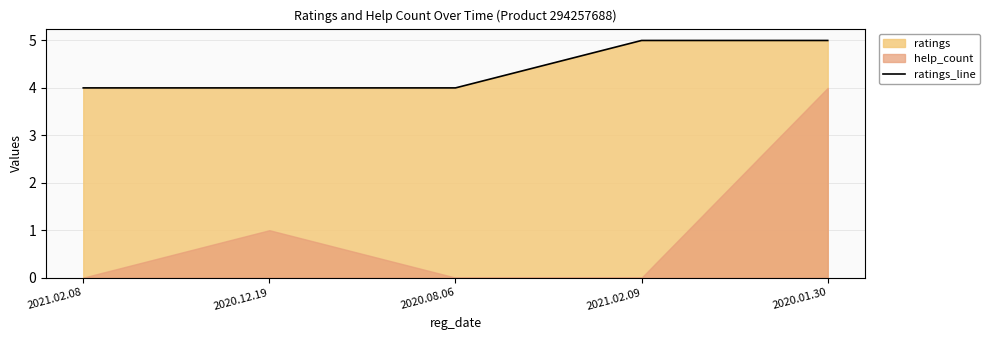

What is the lowest value of the ratings_line series?

4